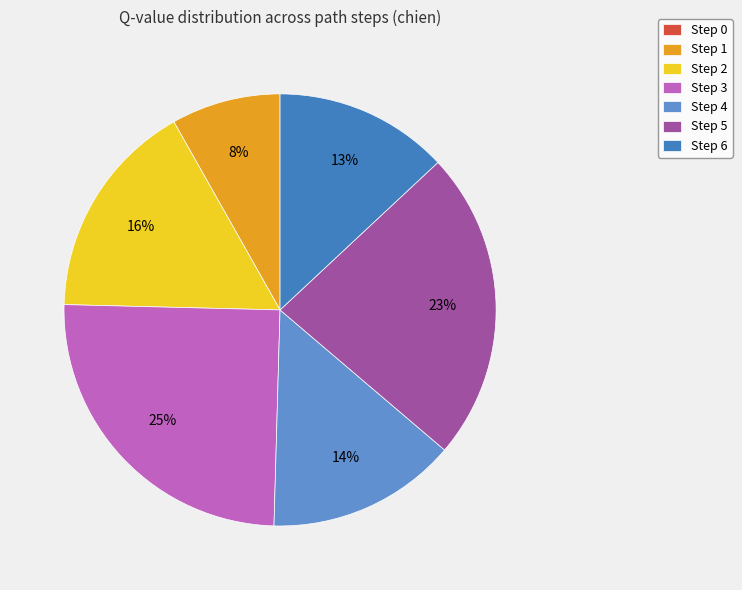

What percentage is the Step 1 slice, to the nearest percent?

8%